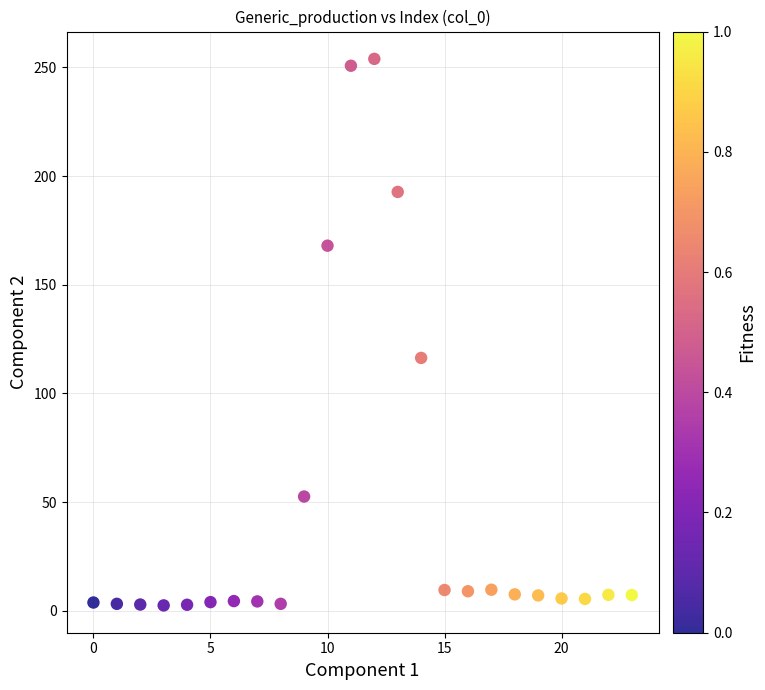

What is the range of Y values (max minus min)?

251.5